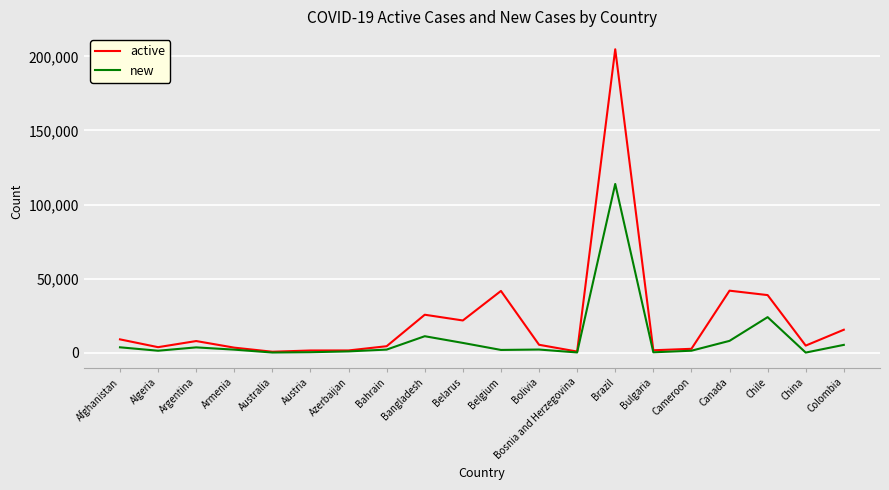

What is the approximate value of active at Colombia?

15459